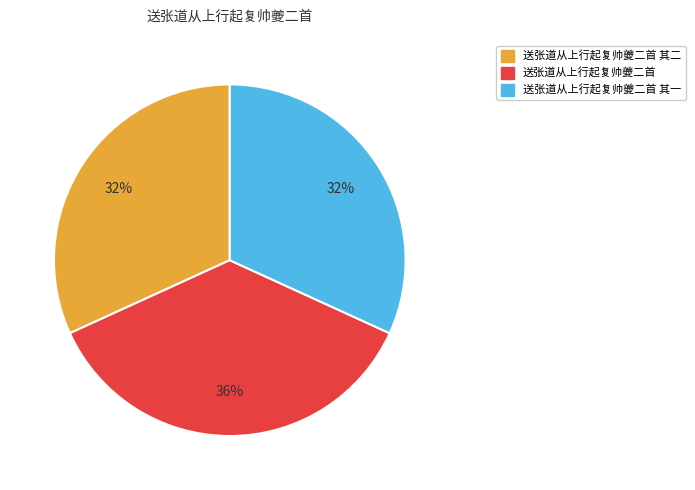

To the nearest percent, what is the combined percentage of 送张道从上行起复帅夔二首 and 送张道从上行起复帅夔二首 其一?

68%